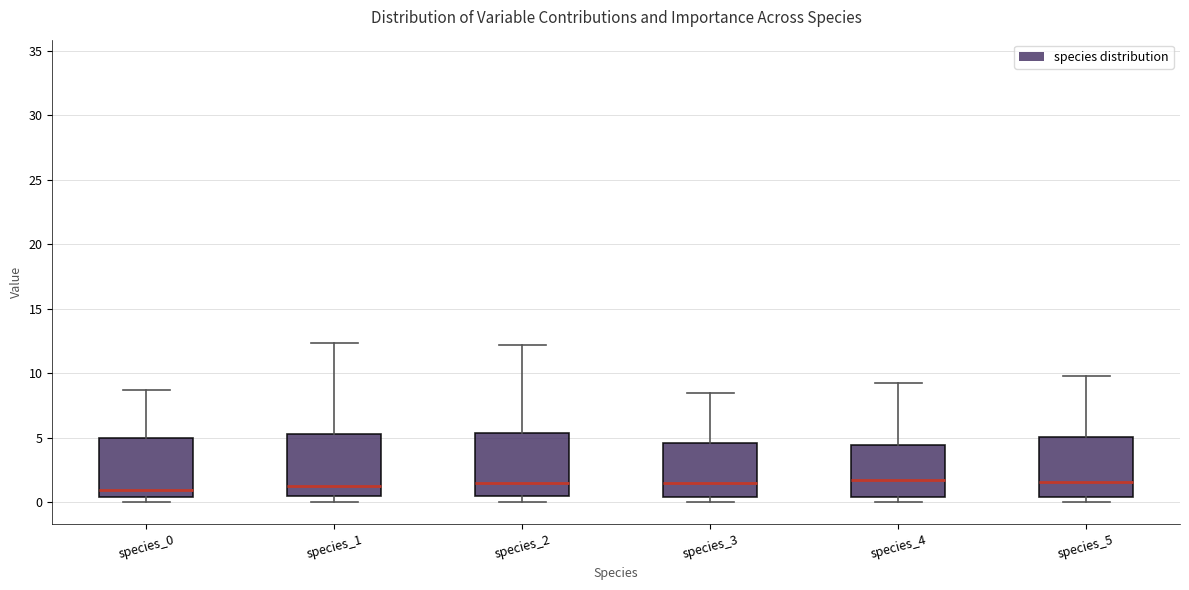

Reading left to right, transcribe this box plot: for each box, give where its median line is, the range the box spans, and where its two whiskers end, as read against the y-axis. The values are not printed on the chart, so give them approximately, as read against the axis.

species_0: median 1.0, box 0.5 to 5.0, whiskers 0.0 to 8.5
species_1: median 1.0, box 0.5 to 5.5, whiskers 0.0 to 12.5
species_2: median 1.5, box 0.5 to 5.5, whiskers 0.0 to 12.0
species_3: median 1.5, box 0.5 to 4.5, whiskers 0.0 to 8.5
species_4: median 2.0, box 0.5 to 4.5, whiskers 0.0 to 9.0
species_5: median 1.5, box 0.5 to 5.0, whiskers 0.0 to 10.0